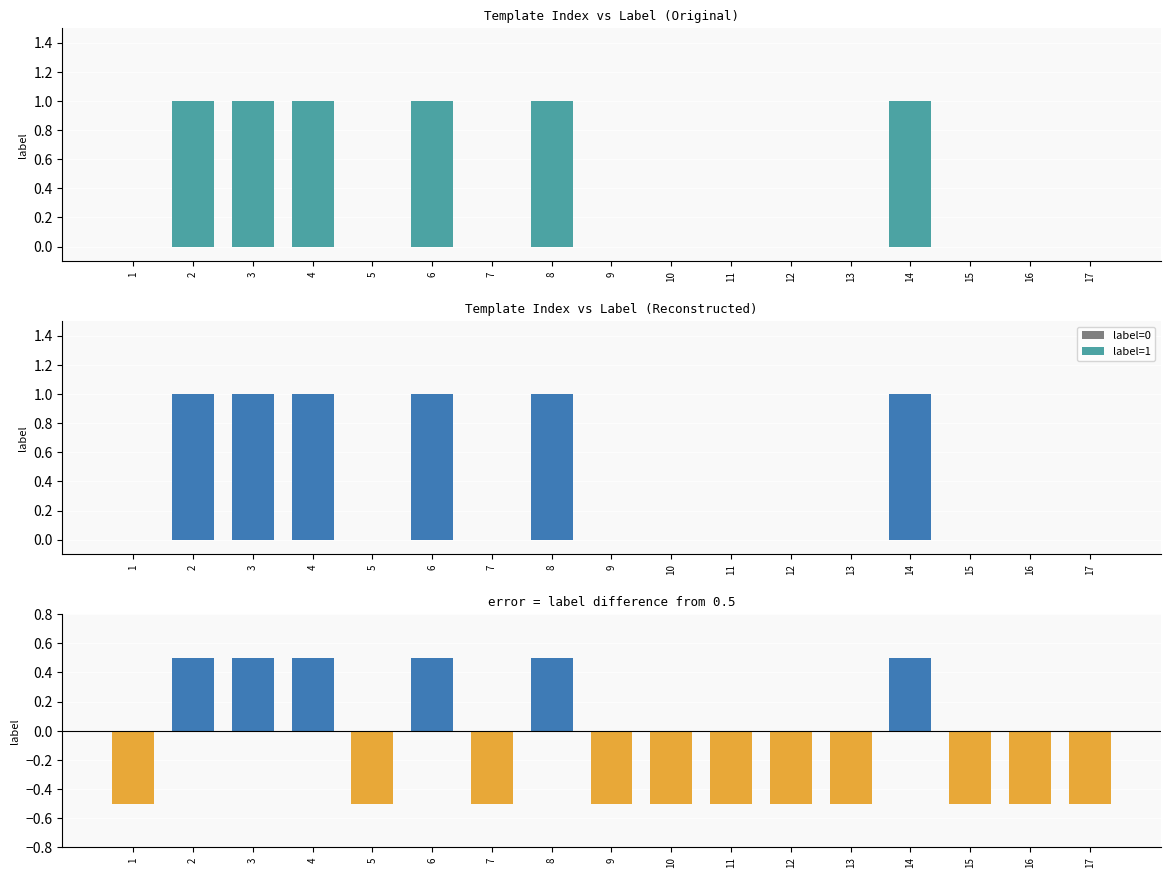

At which category does the chart reach its peak across all series?

2